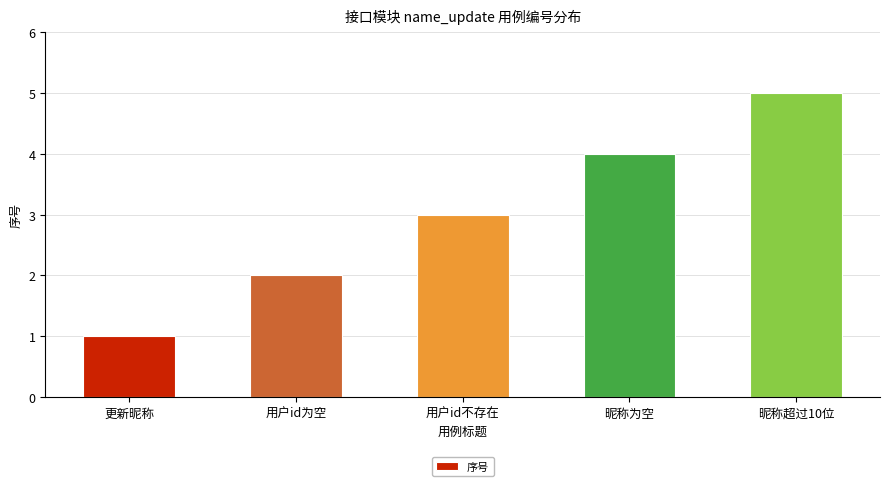

The chart shows a value of 1 at 用户id不存在. True or false?

False